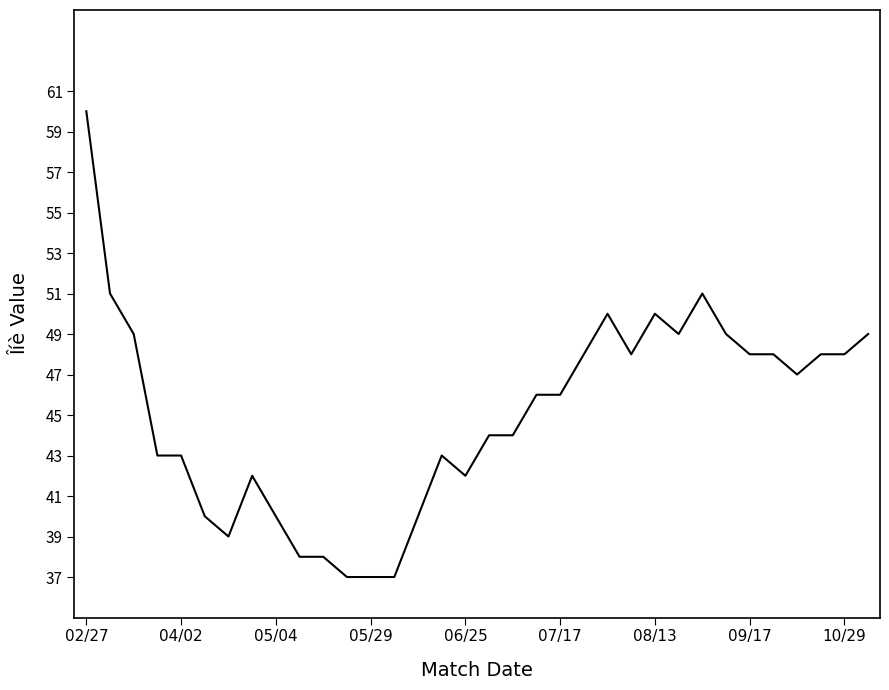

What is the maximum value shown in the chart?

60